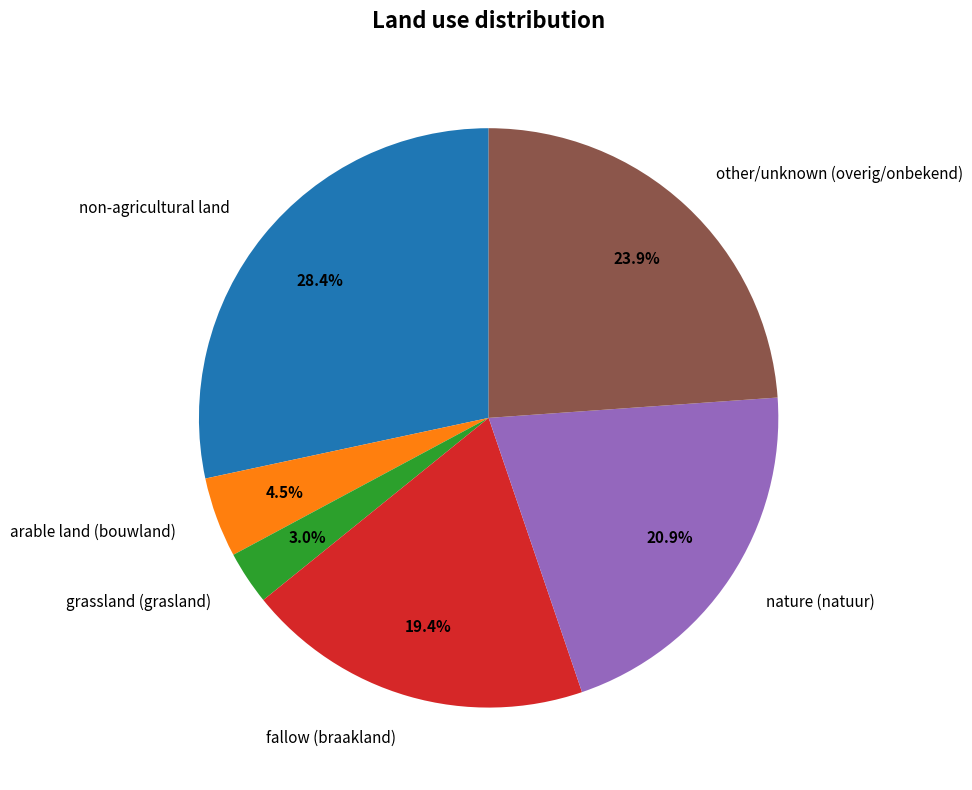

True or false: non-agricultural land accounts for 41% of the total.

False